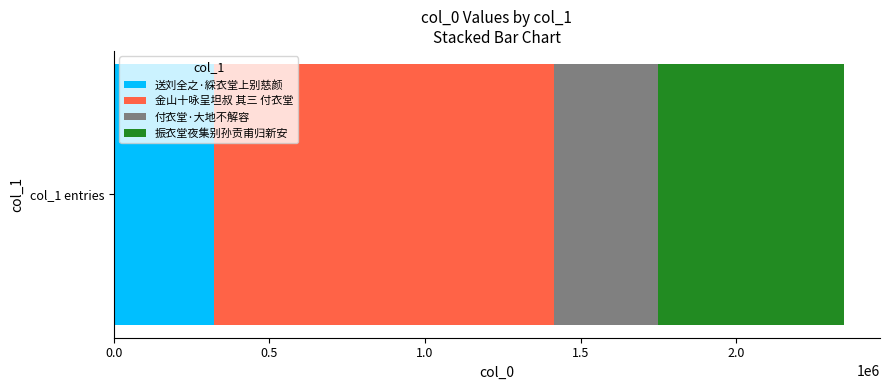

What is the lowest value of the 送刘全之·綵衣堂上别慈颜 series?

321332